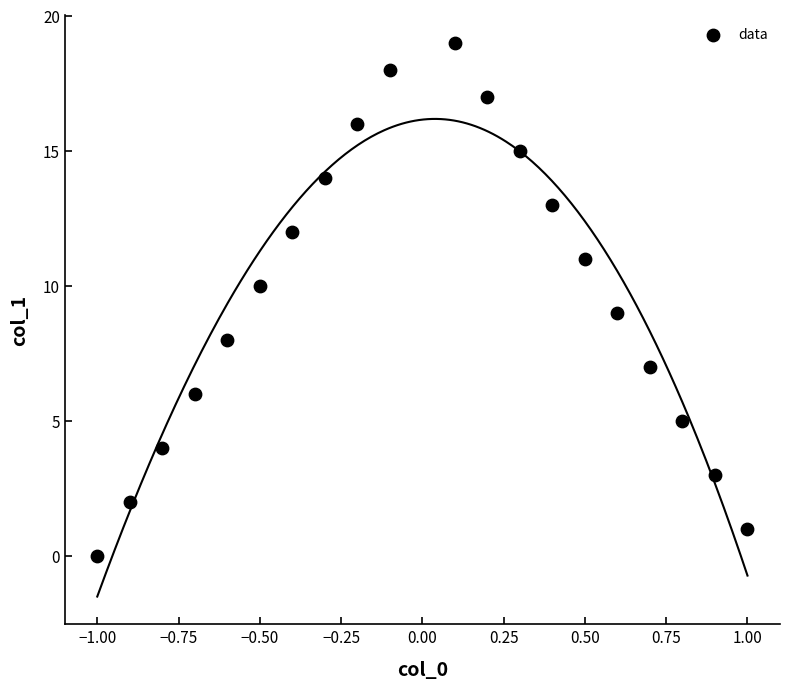

What is the range of Y values (max minus min)?

19